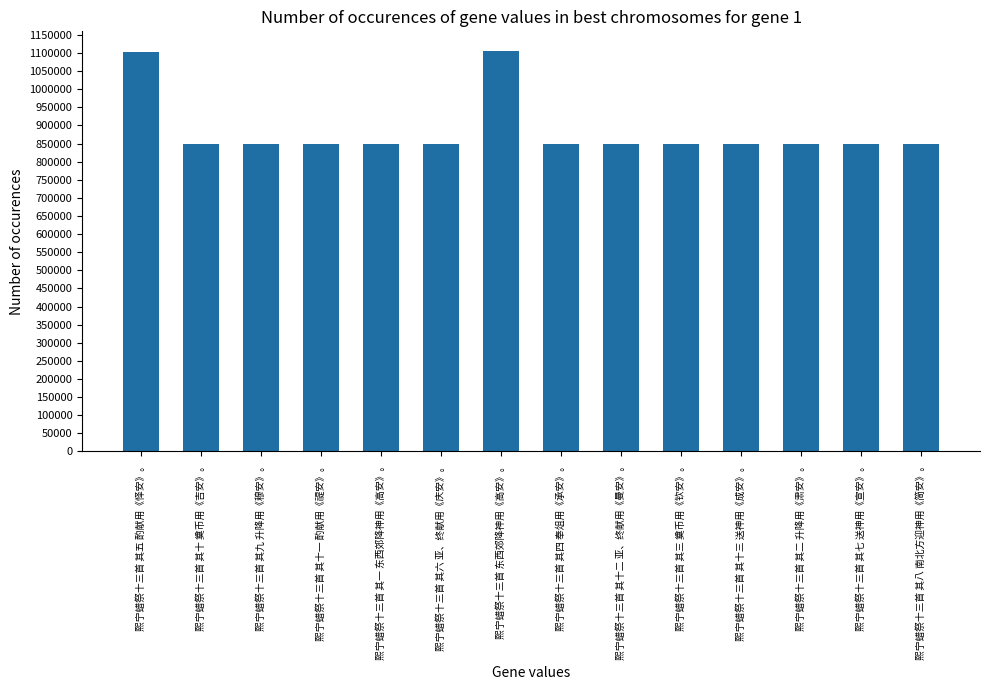

Approximately how many times larger is the value at 熙宁蜡祭十三首 其五 酌献用《怿安》。 compared to 熙宁蜡祭十三首 其一 东西郊降神用《高安》。?

1.3